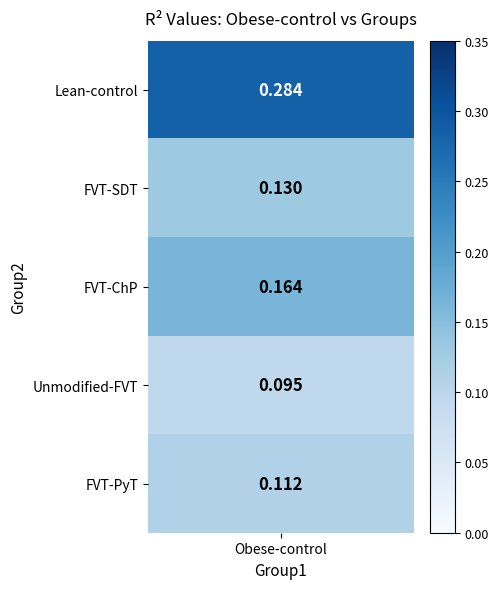

The value at 4 is 0.1. True or false?

True